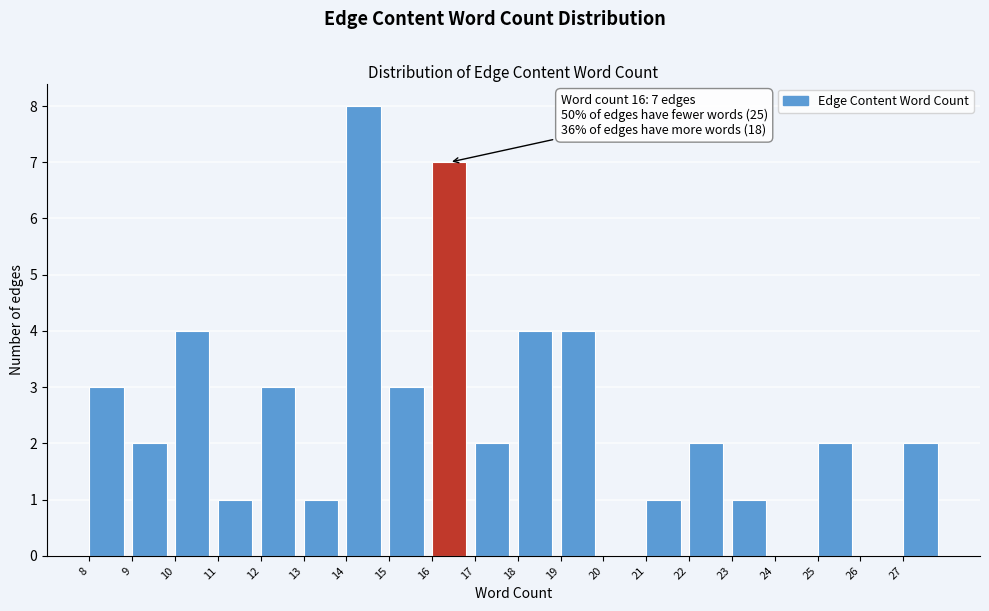

Which range on the x-axis has the tallest bar?

14 to 15